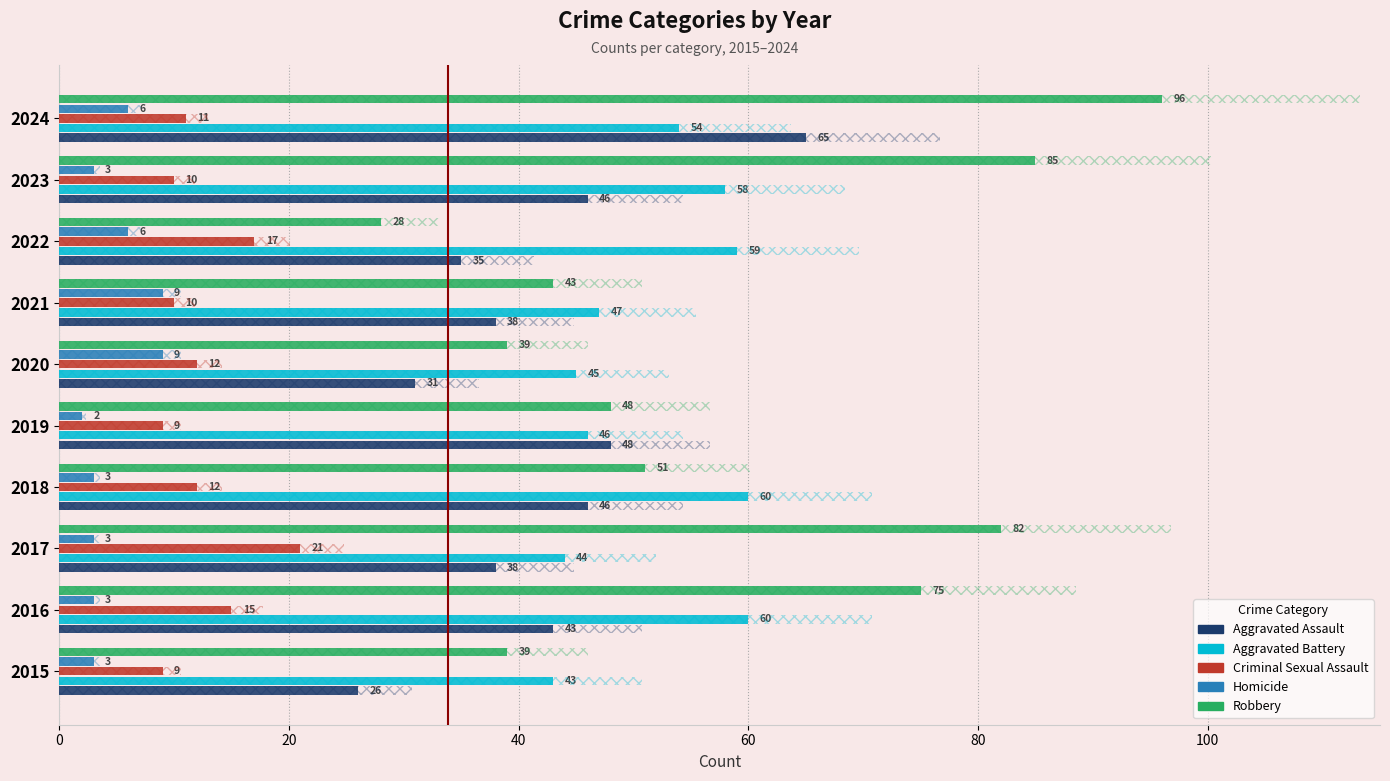

How many data points in Robbery are above 51?

4